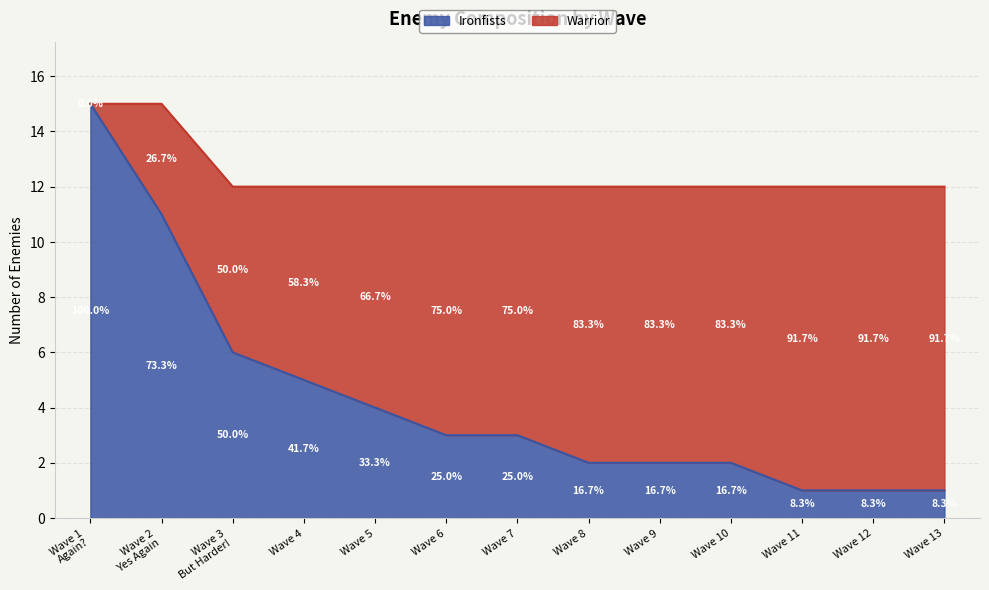

What value does the data have at Wave 6, to the nearest 5?

5